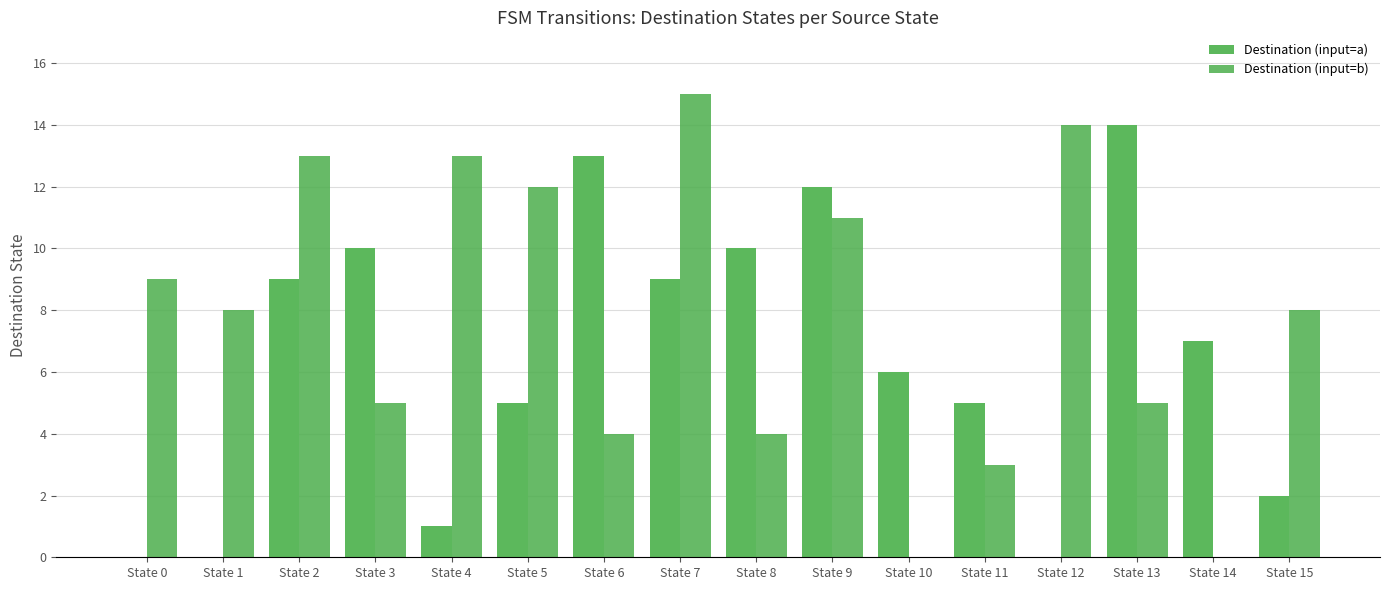

Does the chart contain stacked bars?

No